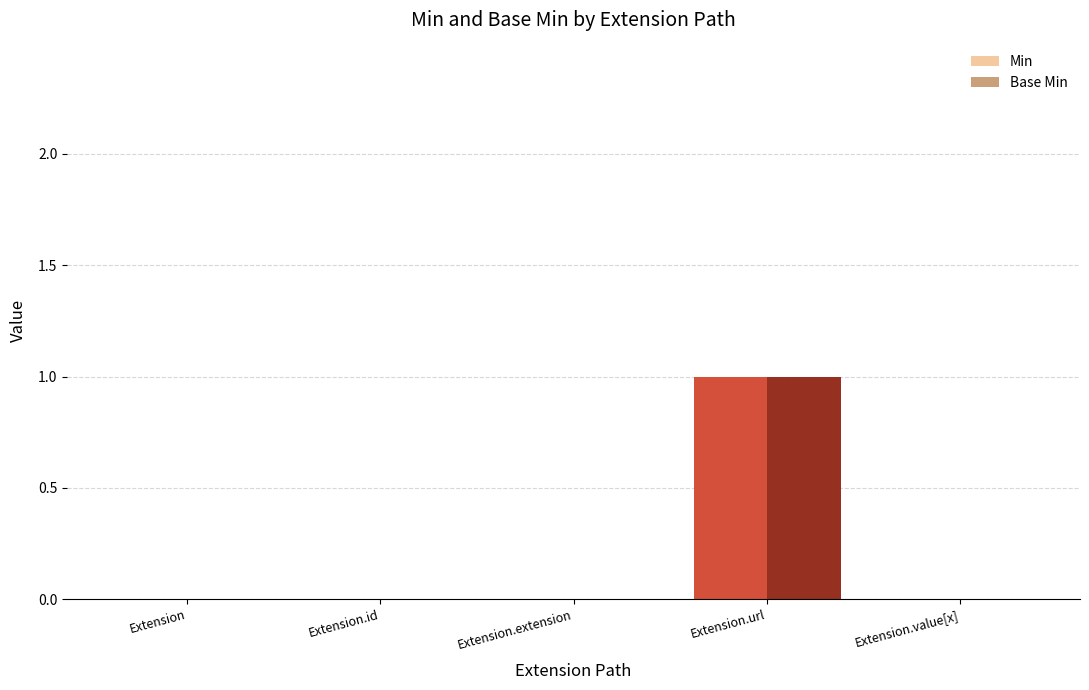

True or false: Base Min has a value of -1 at Extension.

False